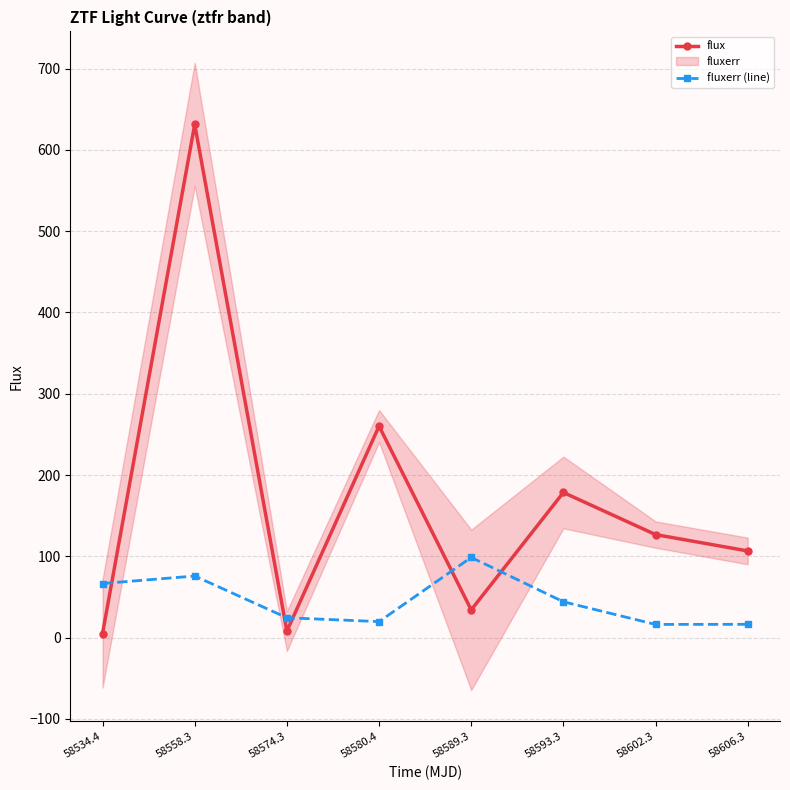

Reading right to left, what are all the values shown in this chart?

flux: 106.6	126.8	178.6	34.2	260.2	8.0	631.4	5.1
fluxerr (line): 16.4	16.2	44.1	98.7	19.7	24.5	75.8	66.6